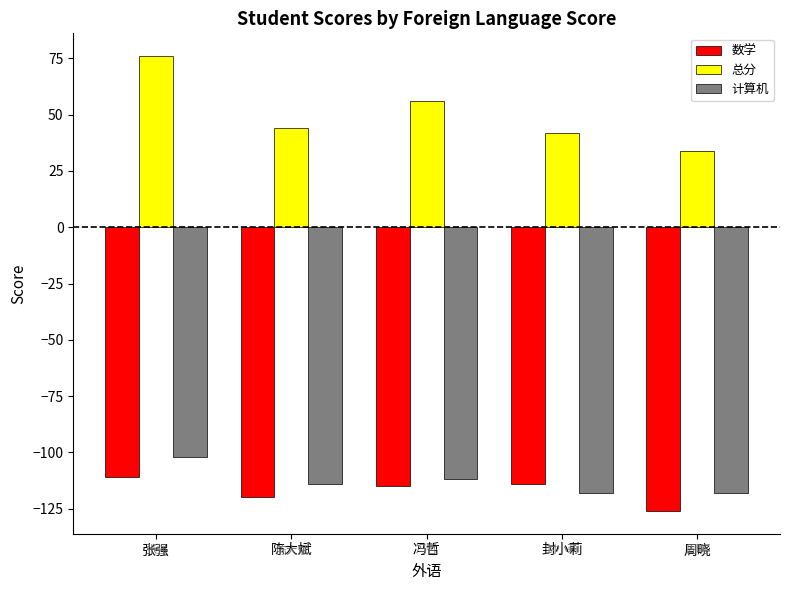

Count the number of data series in this chart.

3